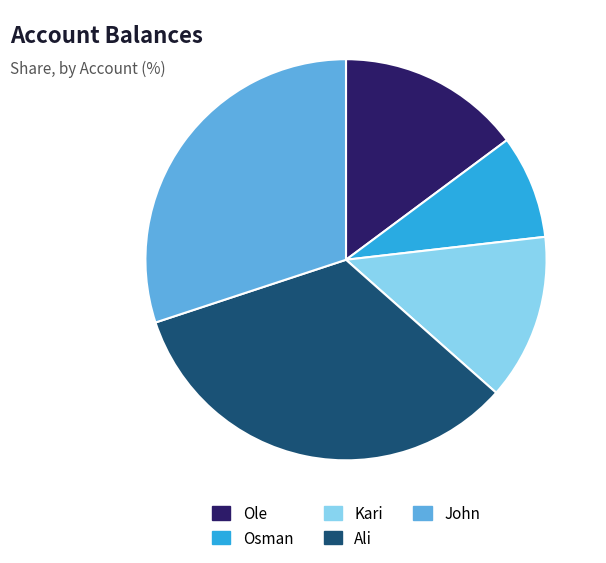

Is the sum of Osman and John greater than half?

No